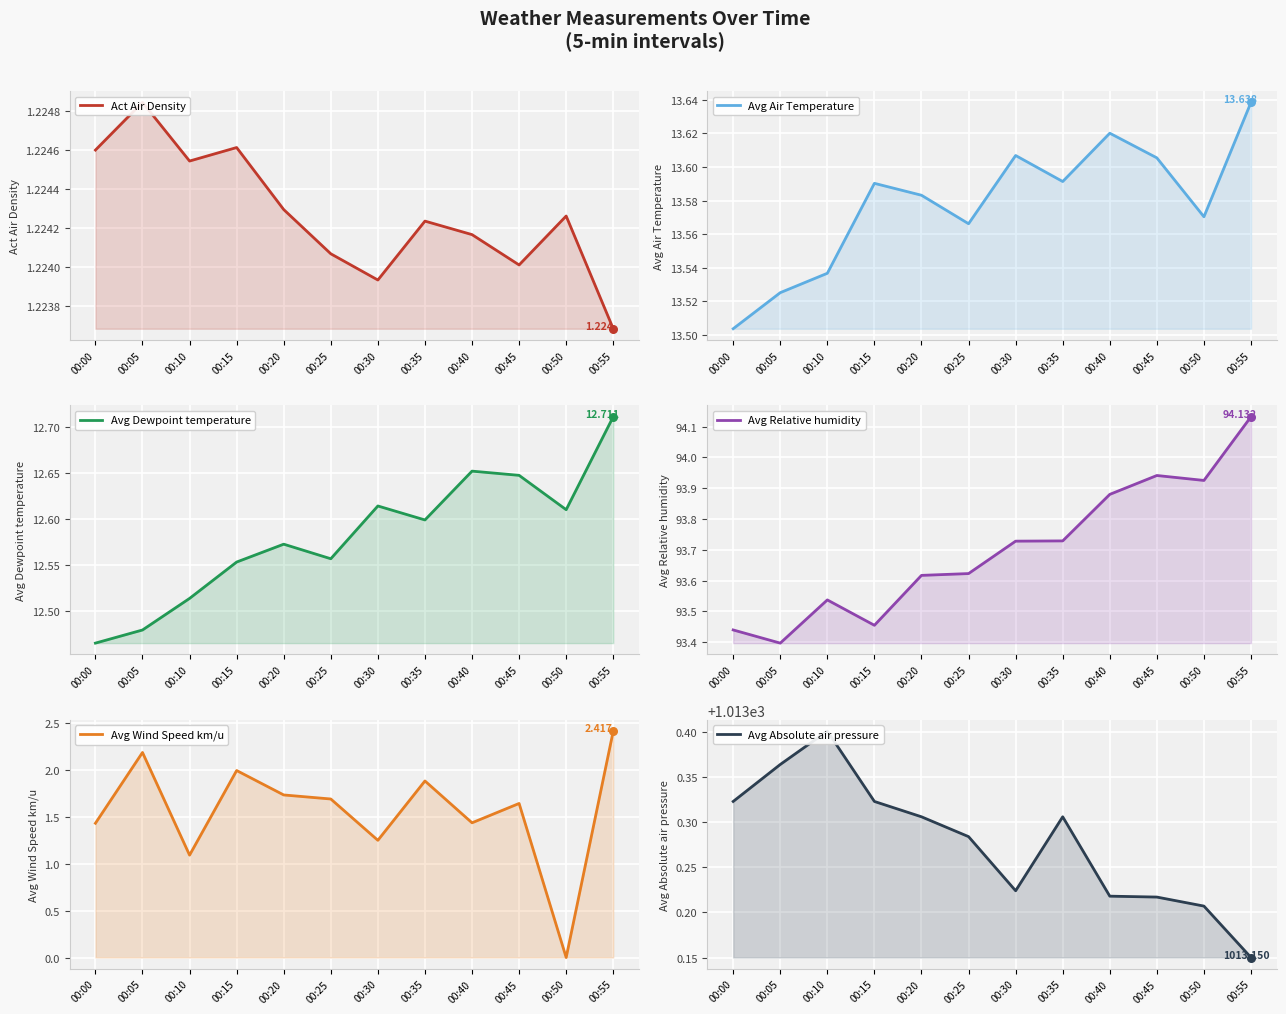

Which series has the largest total across all categories?

Avg Absolute air pressure